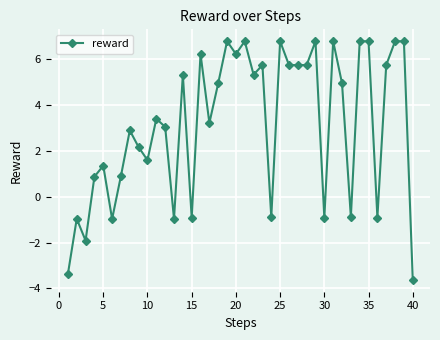

Count the number of data series in this chart.

1